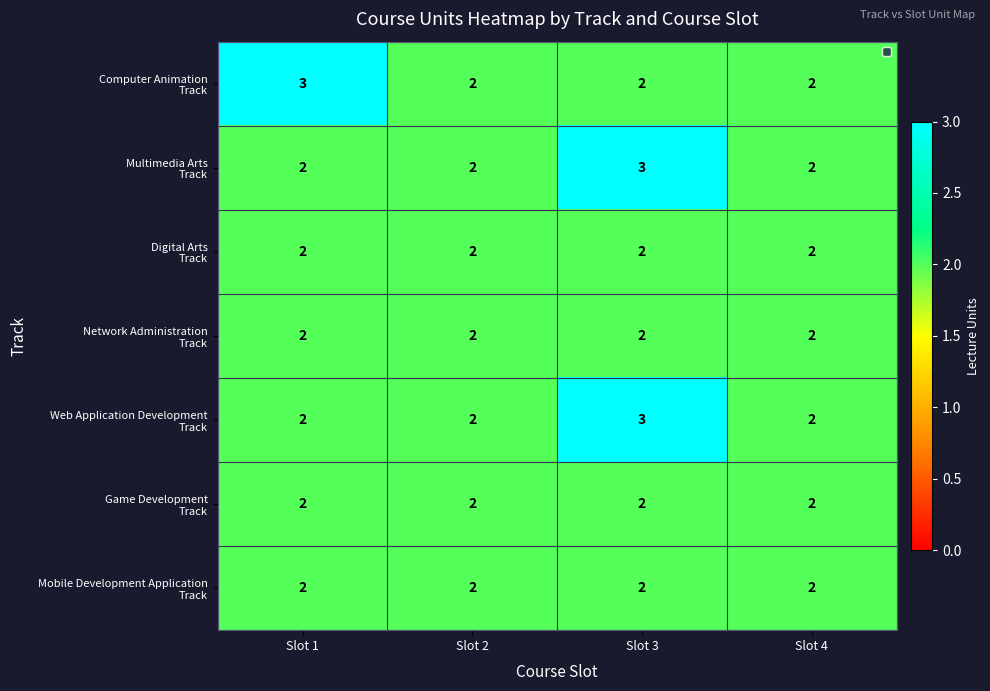

What is the total value across all series at Slot 4?

14